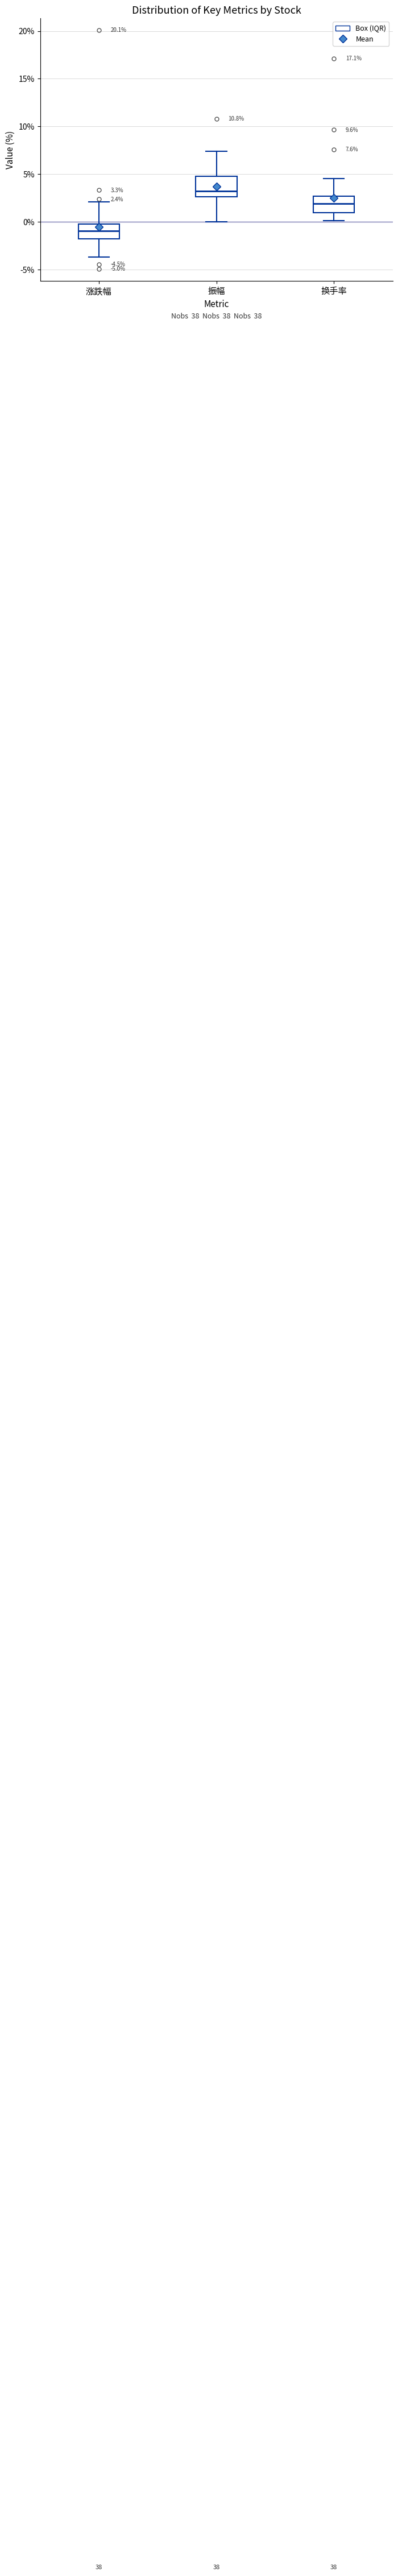

Which box's median line is the lowest?

涨跌幅